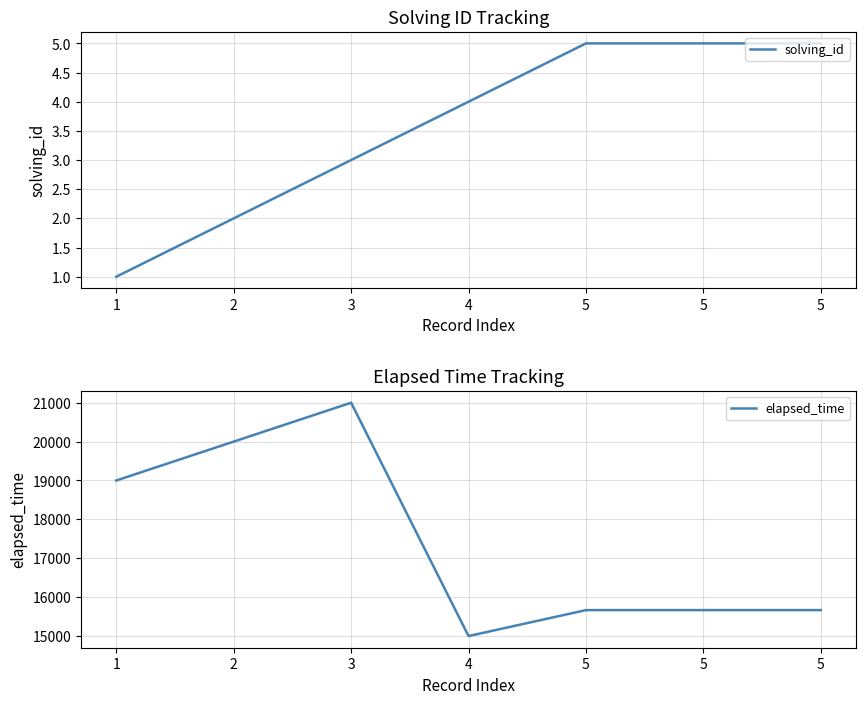

What is the total value across all series at 1?

19001